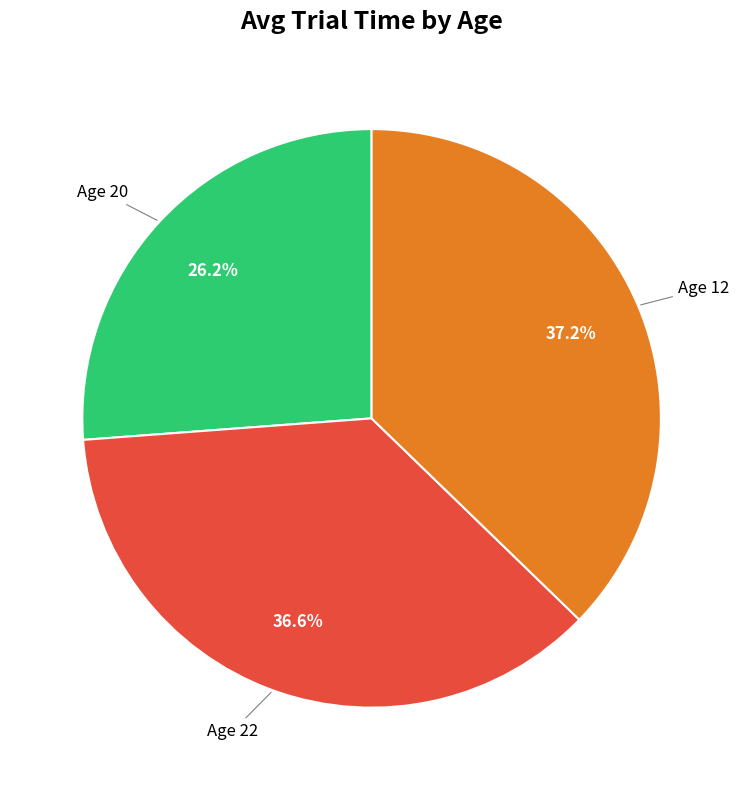

Does any single category account for the majority?

No